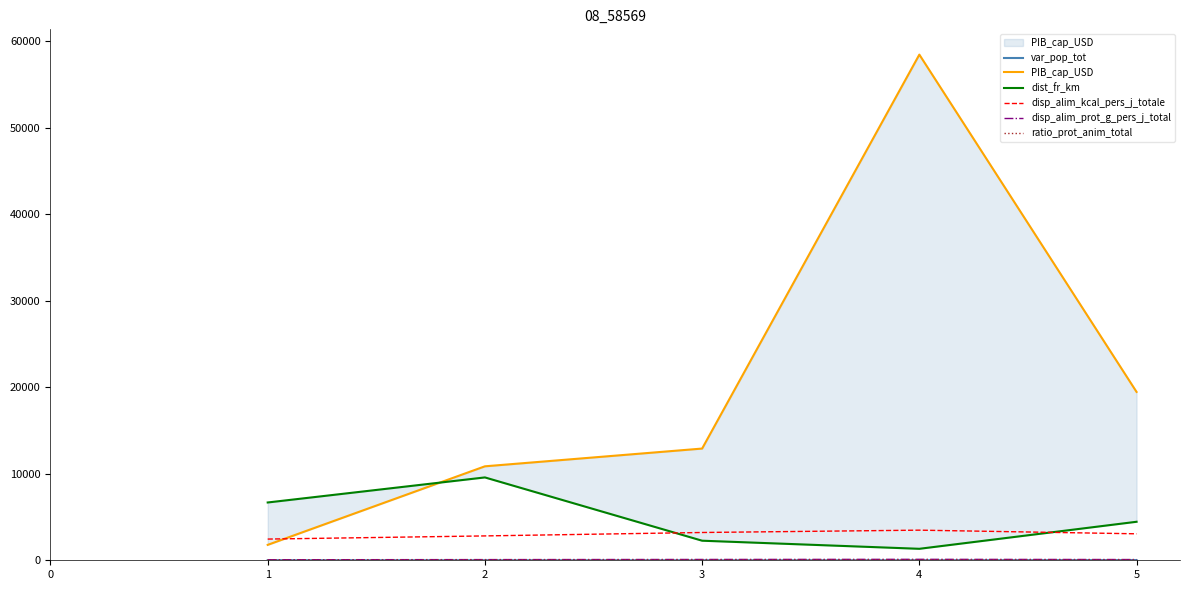

What is the sum of the disp_alim_kcal_pers_j_totale values at 4 and 1?

5932.2